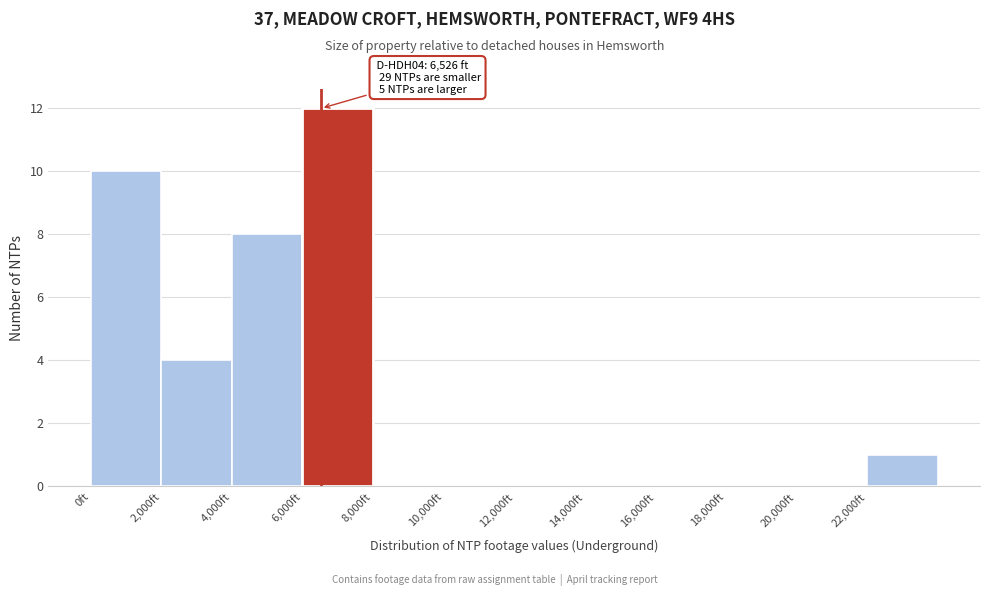

Which range on the x-axis has the tallest bar?

6000 to 8000